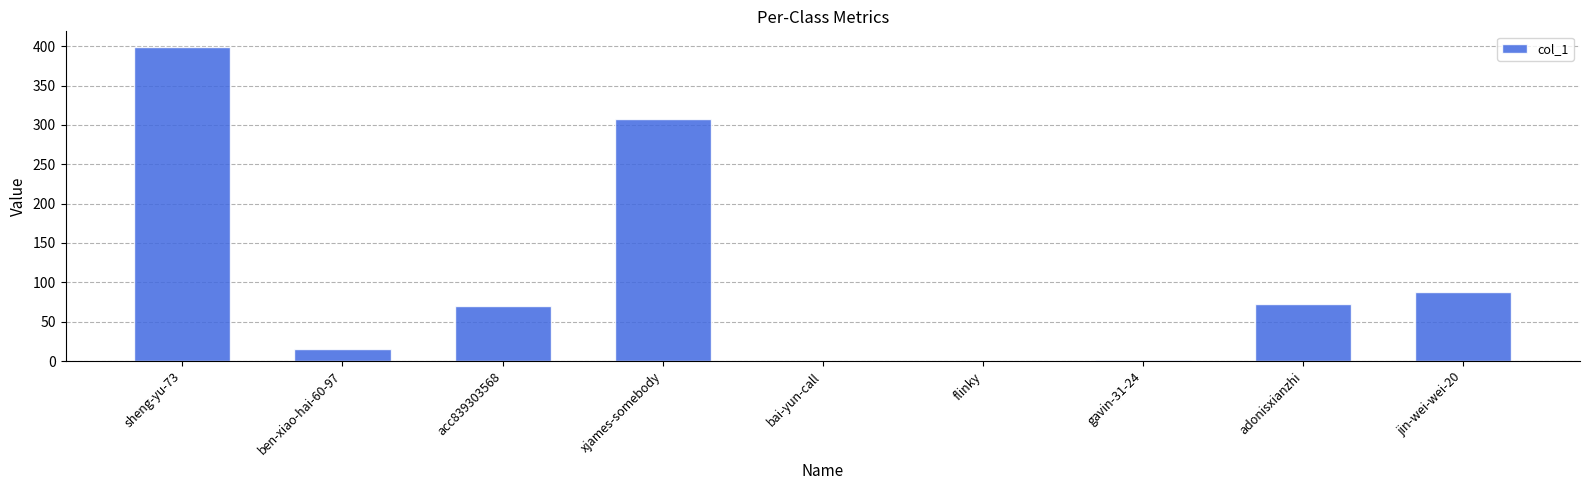

Between jin-wei-wei-20 and bai-yun-call, which is larger?

jin-wei-wei-20